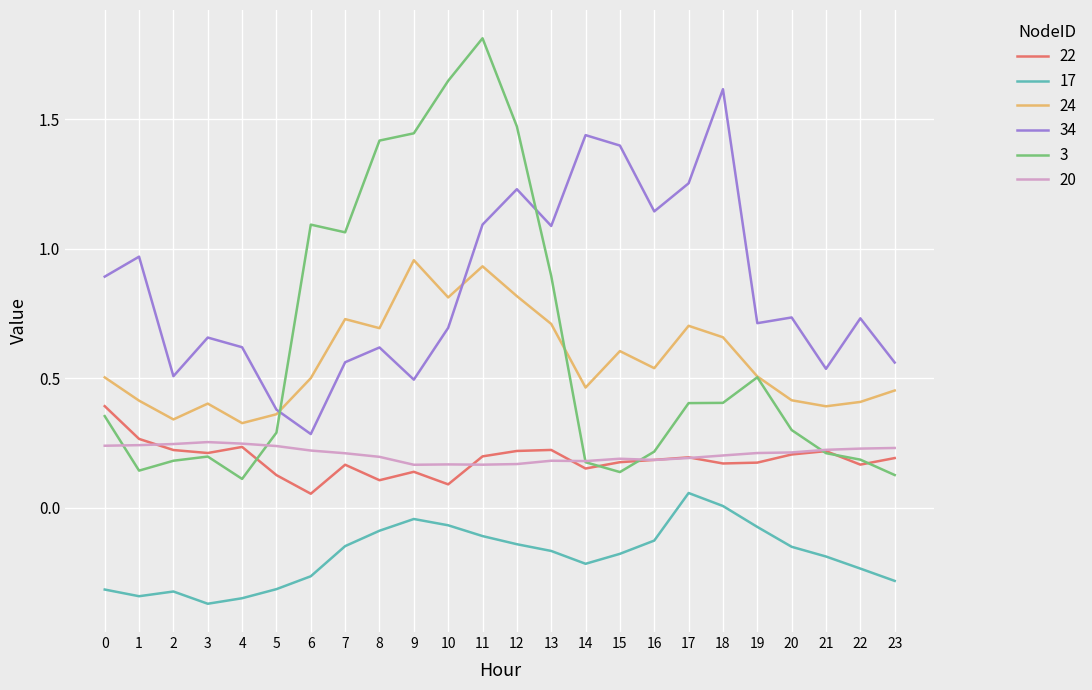

Which category has the highest value across all series?

11